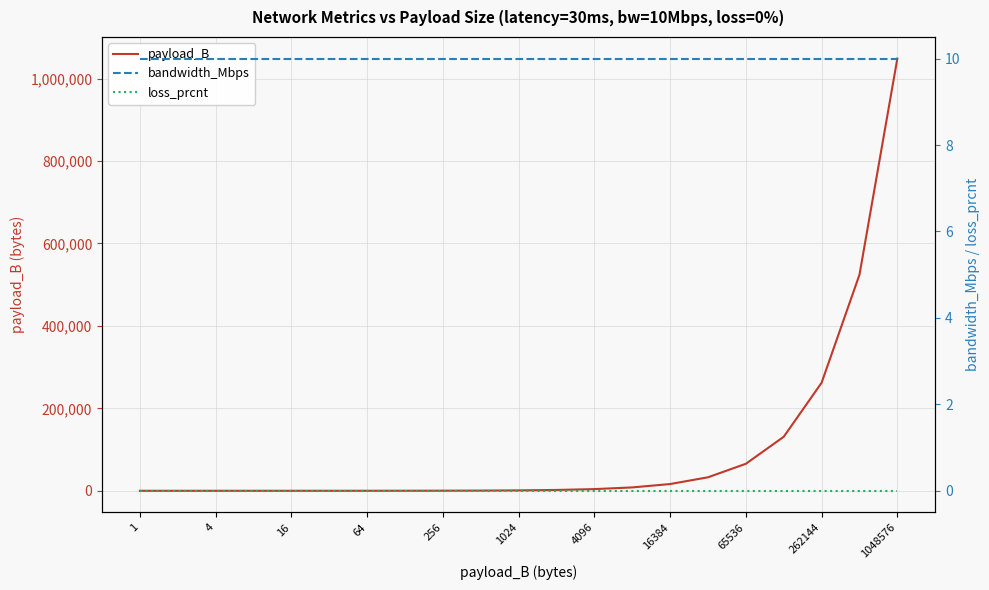

How many lines are shown in the chart?

3